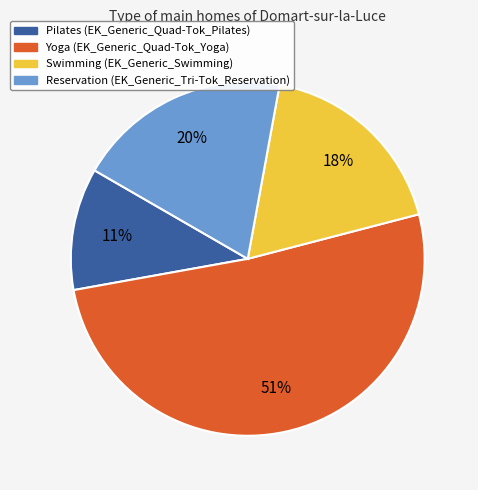

Is it true that Pilates is 11% of the pie?

True